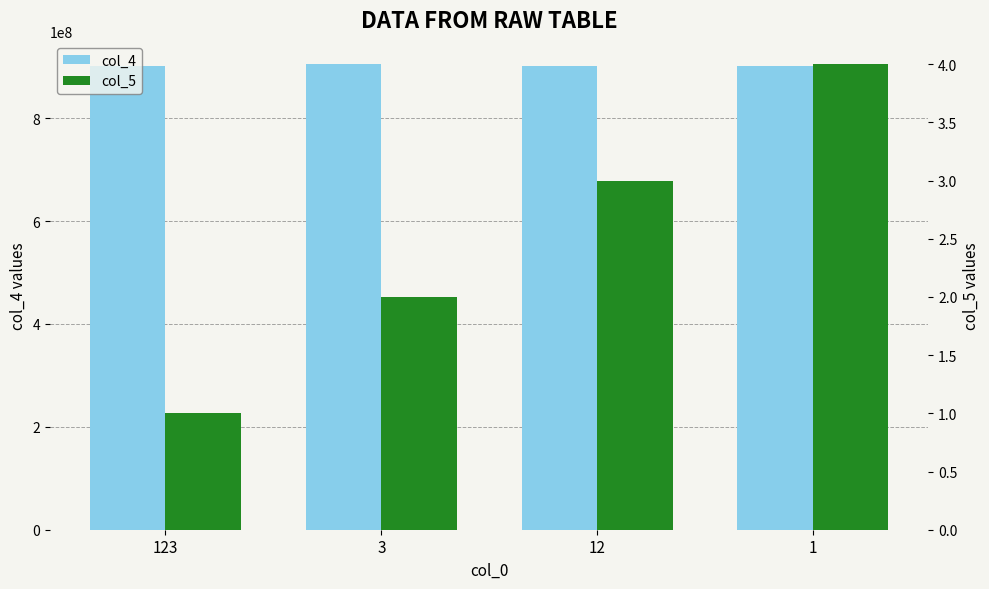

What is the difference between the col_5 values at 123 and 3?

1